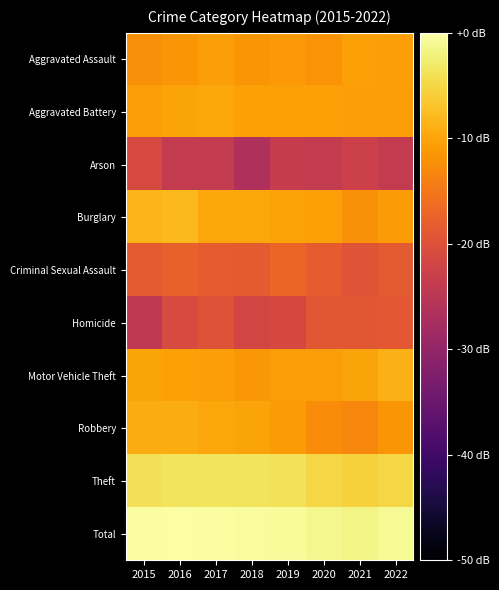

What is the difference between the highest and lowest values at 2015?

24.1